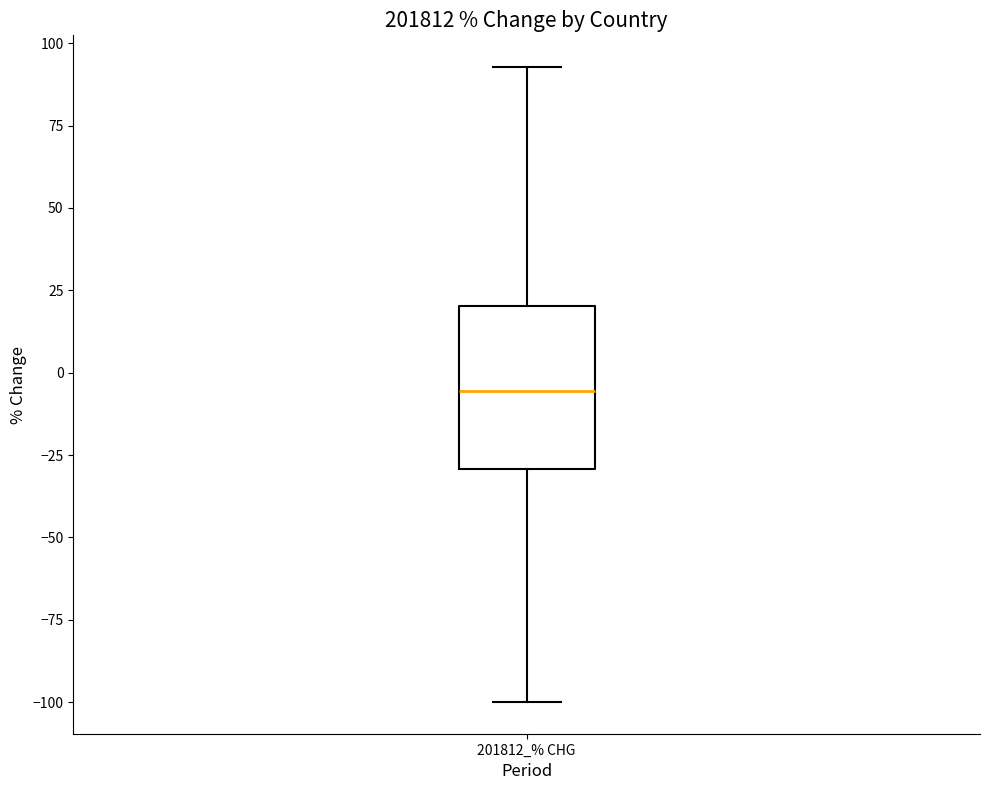

Read this box plot against the y-axis: the position of the median line, the range covered by the box, and the ends of both whiskers. The values are not printed on the chart, so give them approximately, as read against the axis.

median -5, box -30 to 20, whiskers -100 to 95